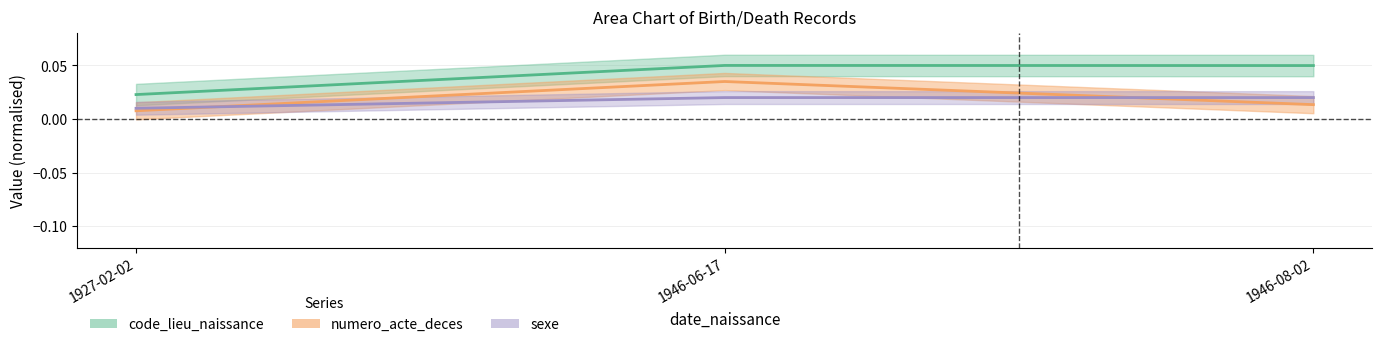

Reading left to right, extract all data points from this chart.

code_lieu_naissance: 1927-02-02=0.0	1946-06-17=0.1	1946-08-02=0.0
numero_acte_deces: 1927-02-02=0.0	1946-06-17=0.0	1946-08-02=0.0
sexe: 1927-02-02=0.0	1946-06-17=0.0	1946-08-02=0.0